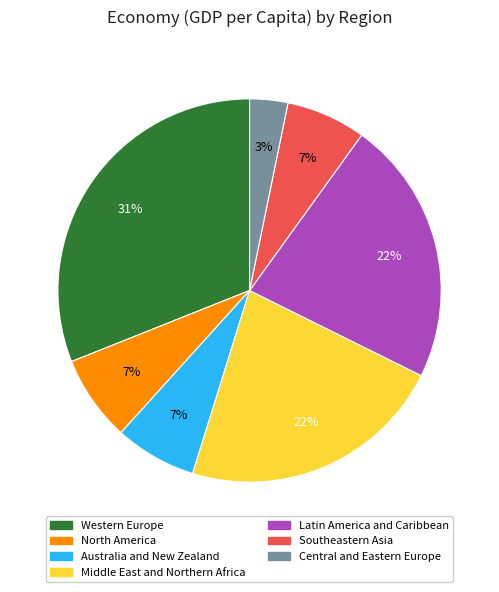

Does any single category account for the majority?

No